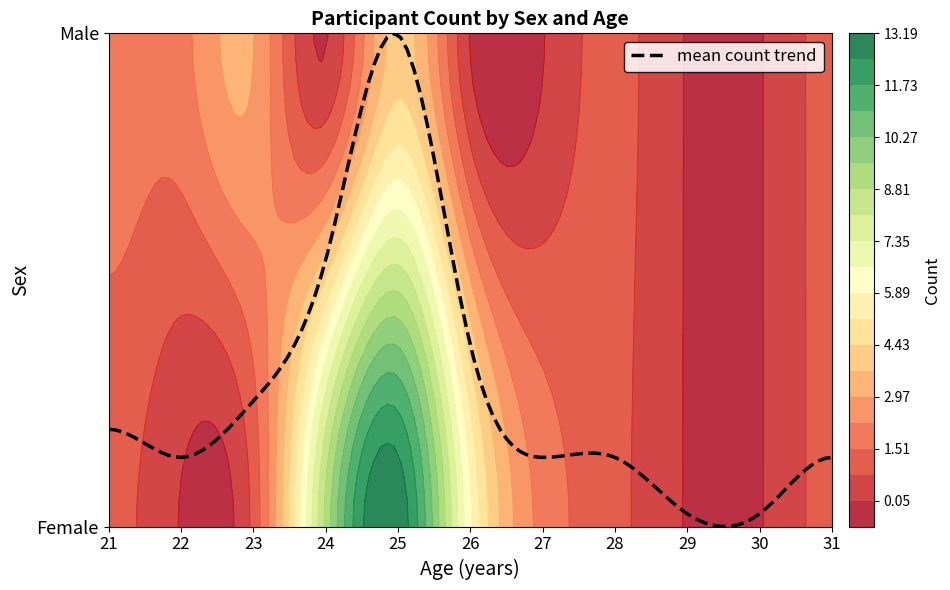

What is the total value across all series at 31?

2